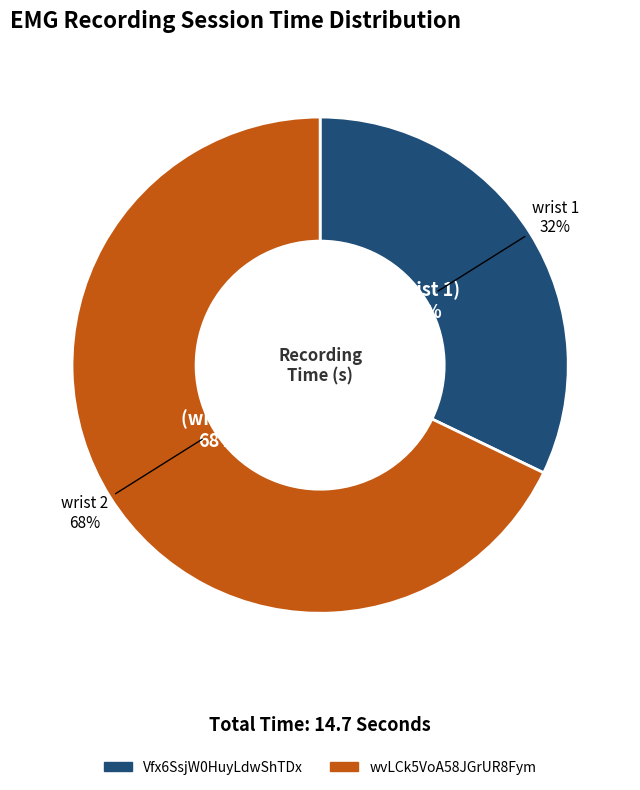

Approximately how many times larger is the value at Vfx6SsjW0HuyLdwShTDx compared to wvLCk5VoA58JGrUR8Fym?

0.5